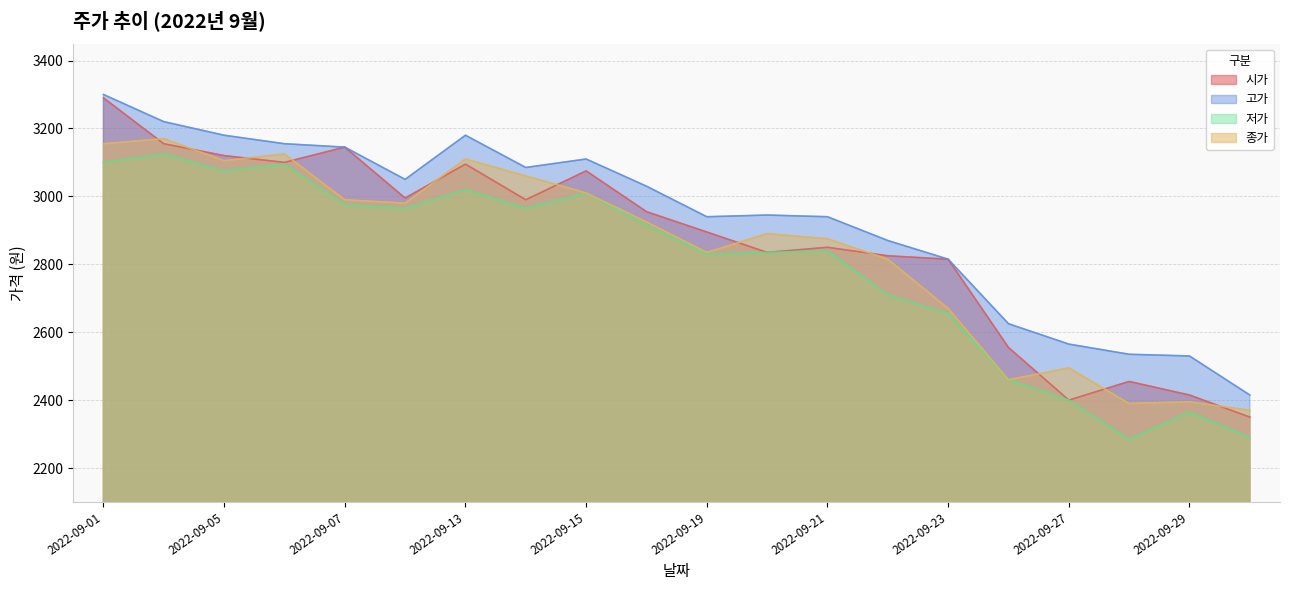

What is the value of the 저가 point at the 1st from the left?

3100